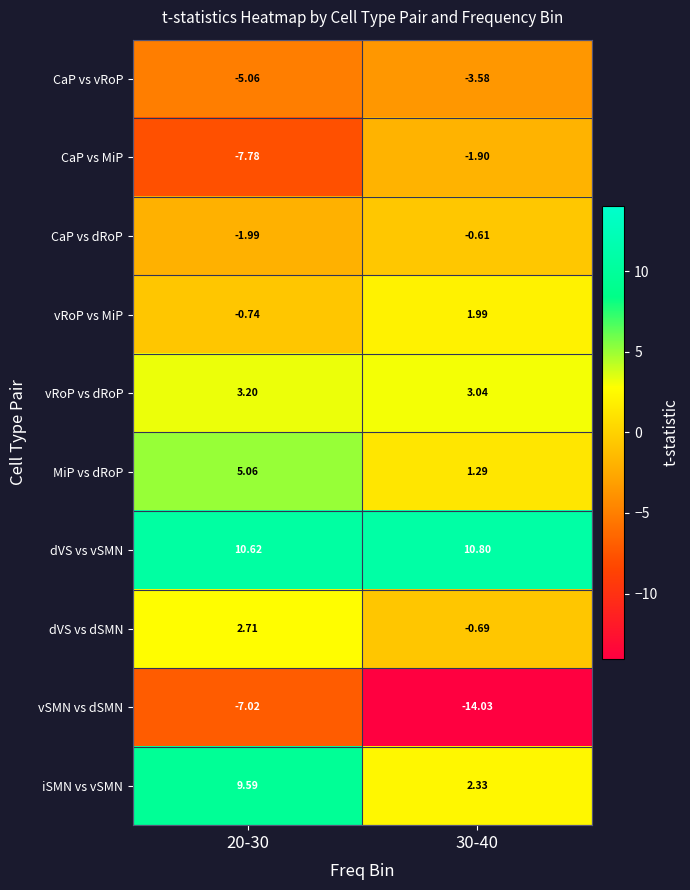

List the series in order of their peak value, lowest first.

vSMN vs dSMN, CaP vs vRoP, CaP vs MiP, CaP vs dRoP, vRoP vs MiP, dVS vs dSMN, vRoP vs dRoP, MiP vs dRoP, iSMN vs vSMN, dVS vs vSMN